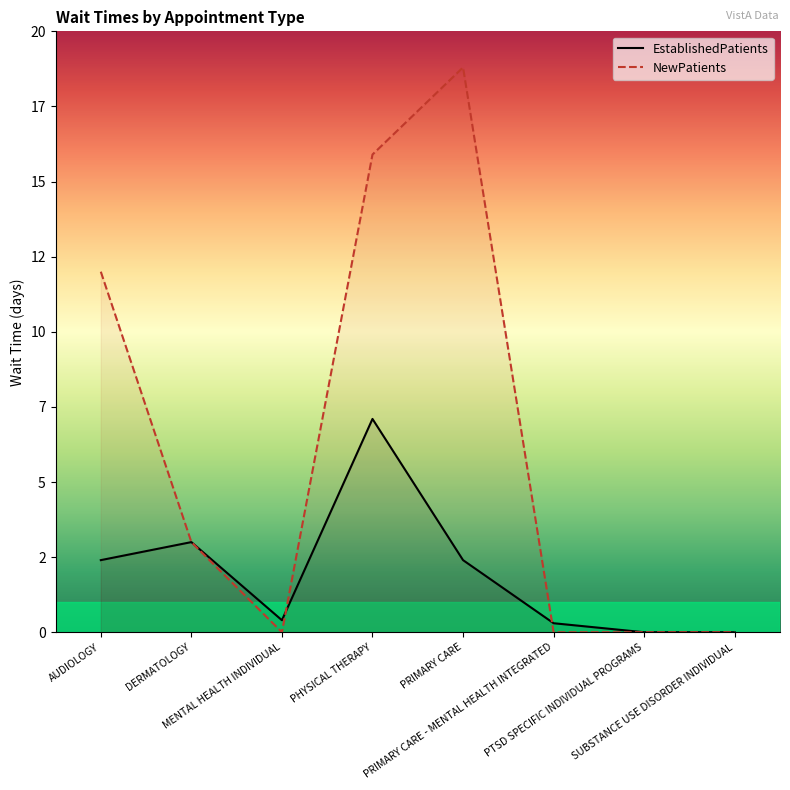

How many categories are shown in the chart?

8